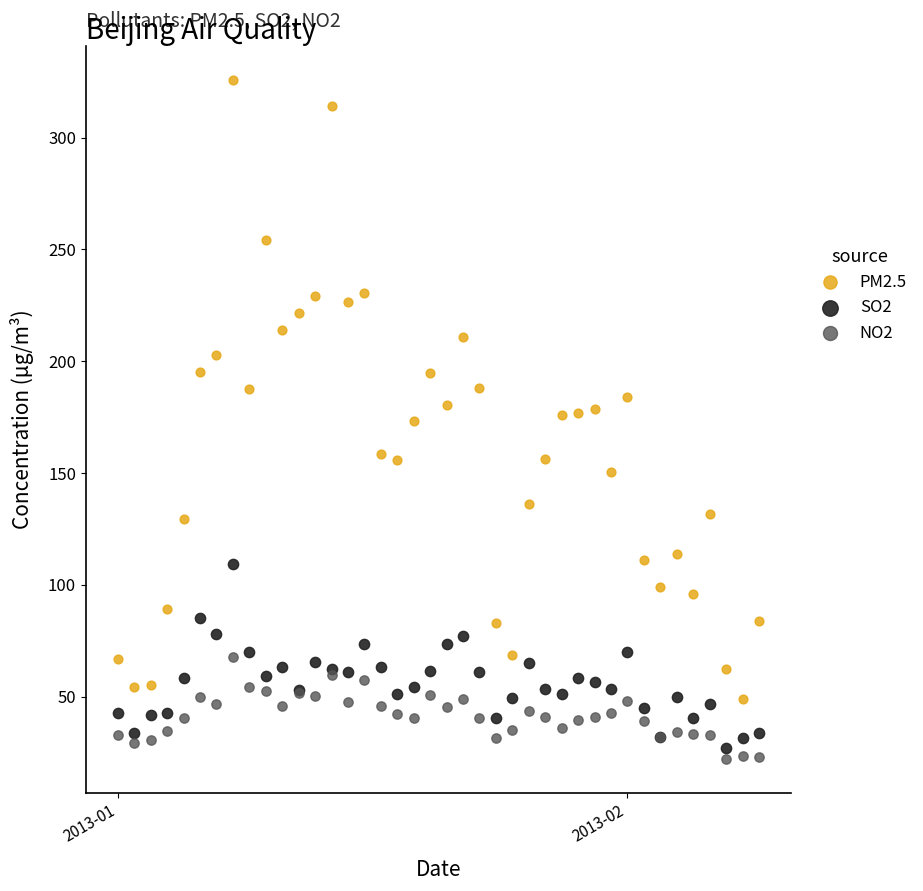

Which series has the widest spread of Y values?

PM2.5